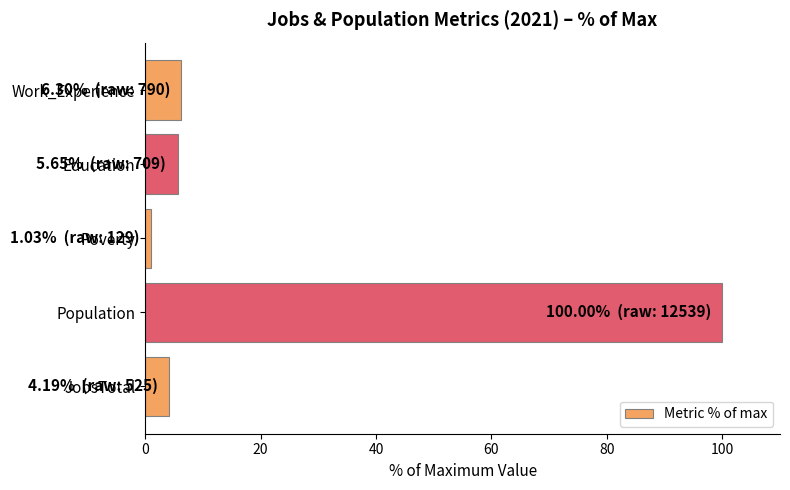

What is the sum of all values?

117.2